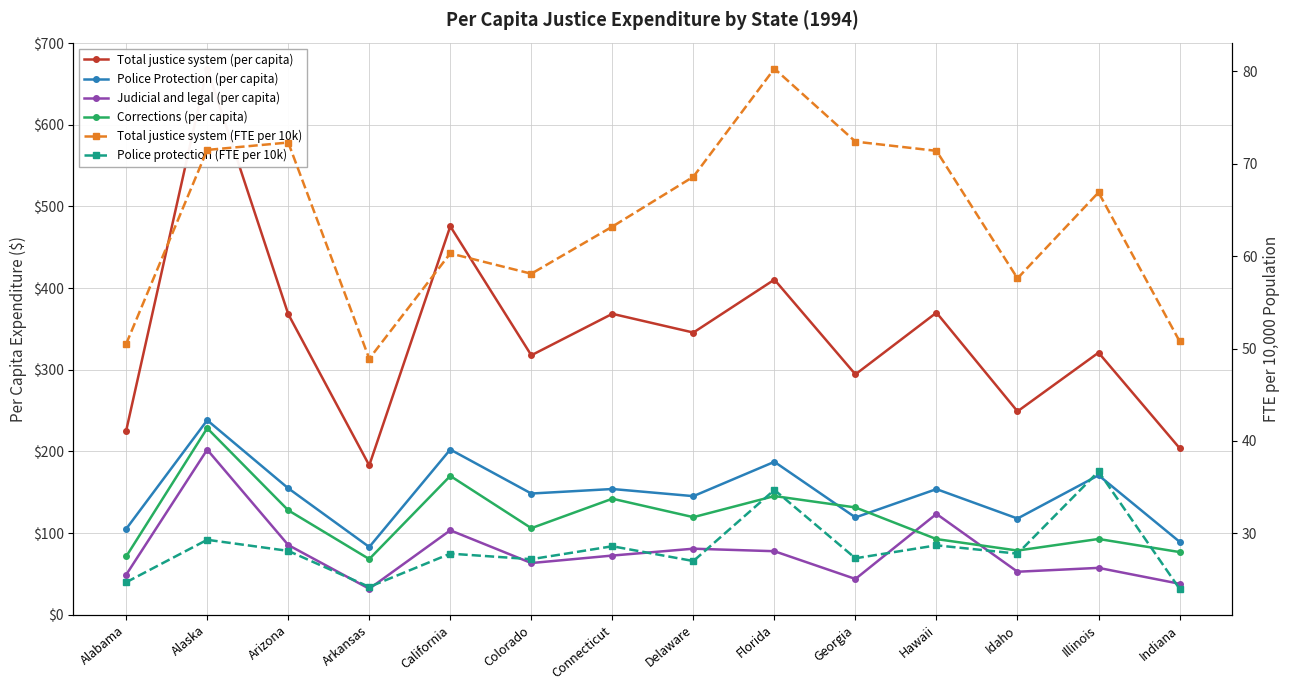

What is the value of the Judicial and legal (per capita) point at the 8th from the left?

80.9